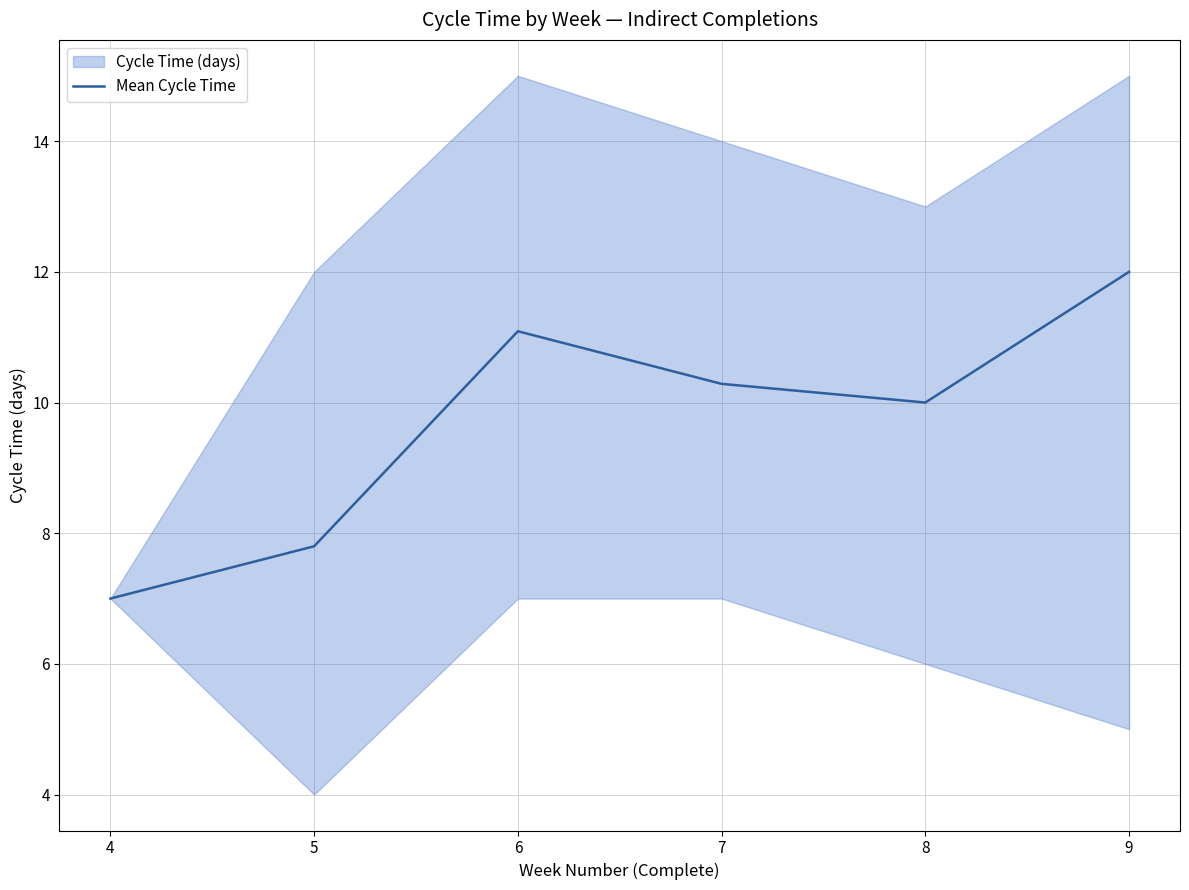

Where is the data nearest to the value 9?

8